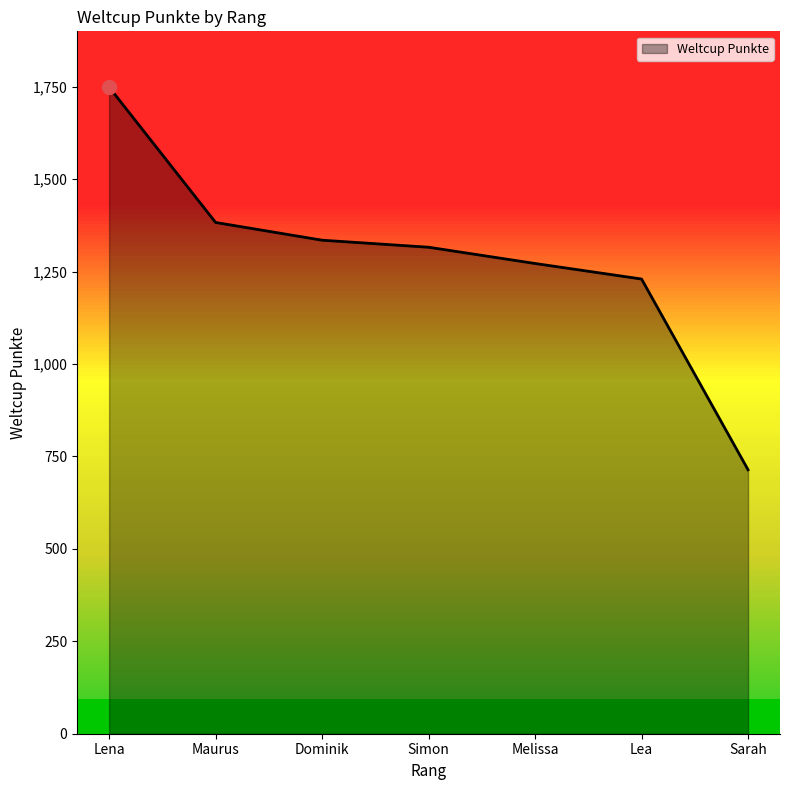

What is the ratio of the value at Lena to the value at Lea?

1.4